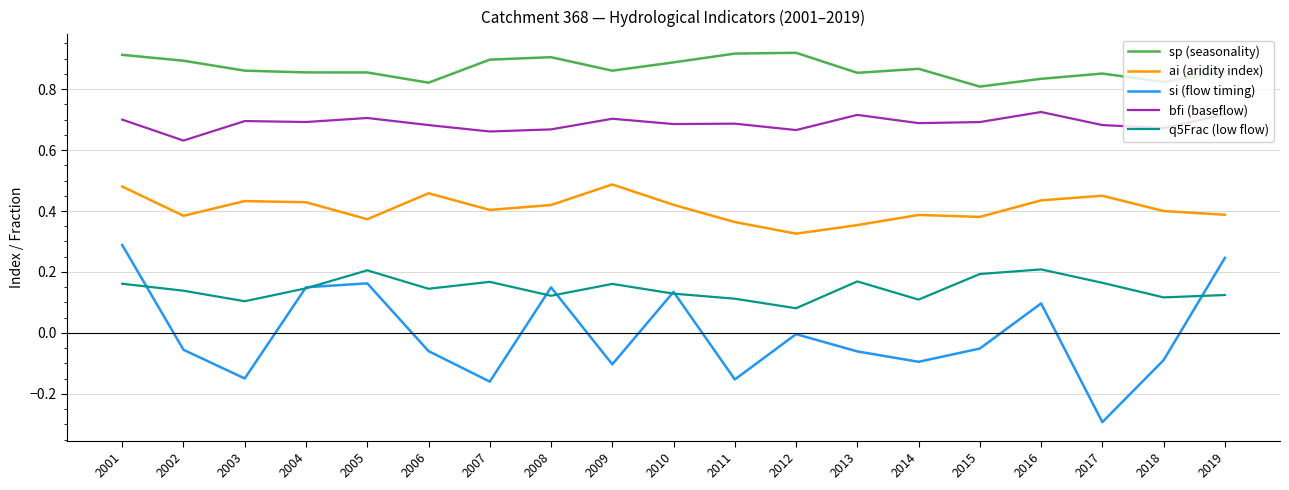

Is the value of sp (seasonality) at 2011 greater than the value of q5Frac (low flow) at 2016?

Yes